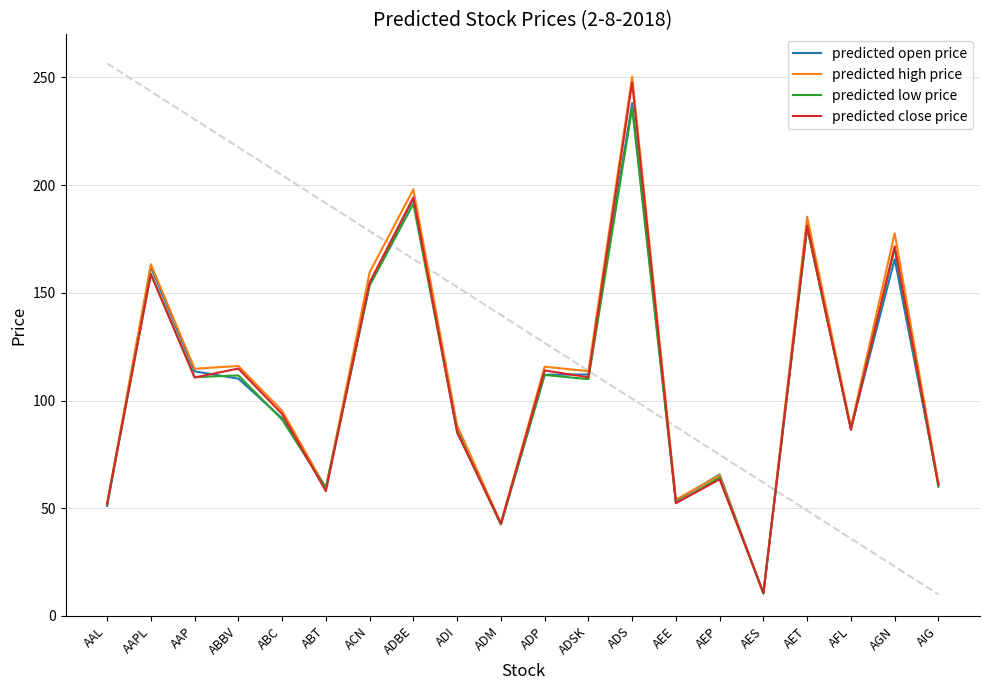

What are all the series names shown in the legend?

predicted open price, predicted high price, predicted low price, predicted close price